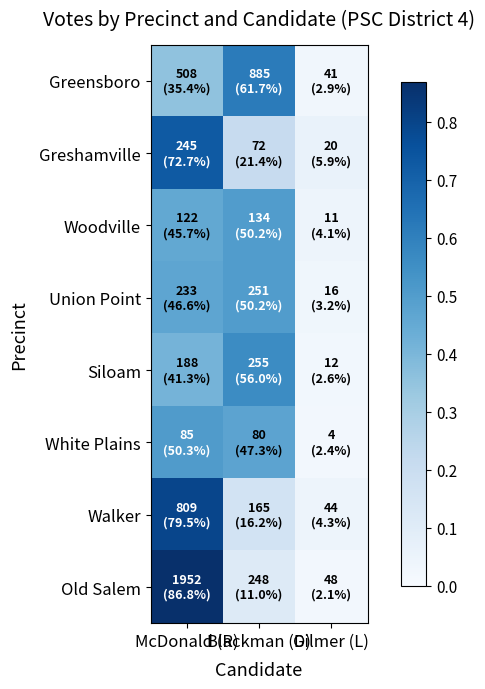

Which series has the widest spread of values?

Old Salem